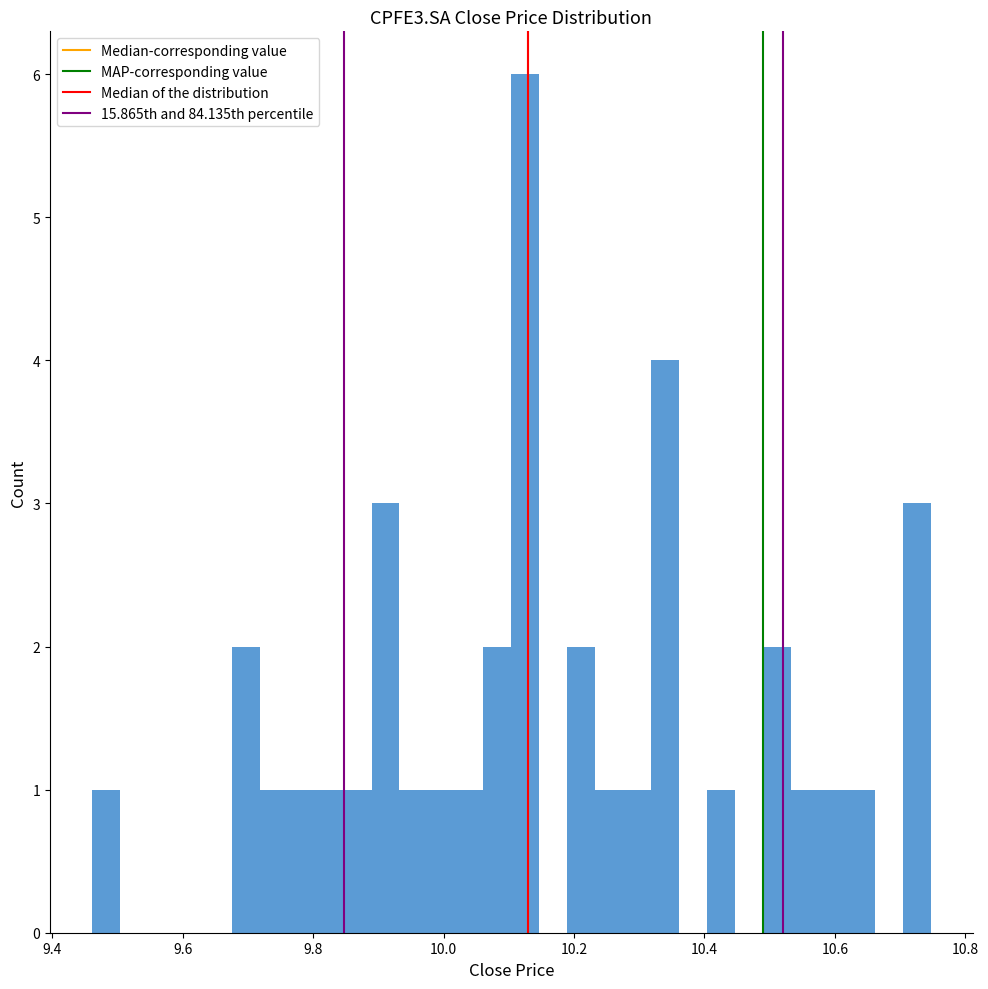

Around what value on the x-axis is the tallest bar? Give the approximate position of its centre, as read against the axis.

10.12